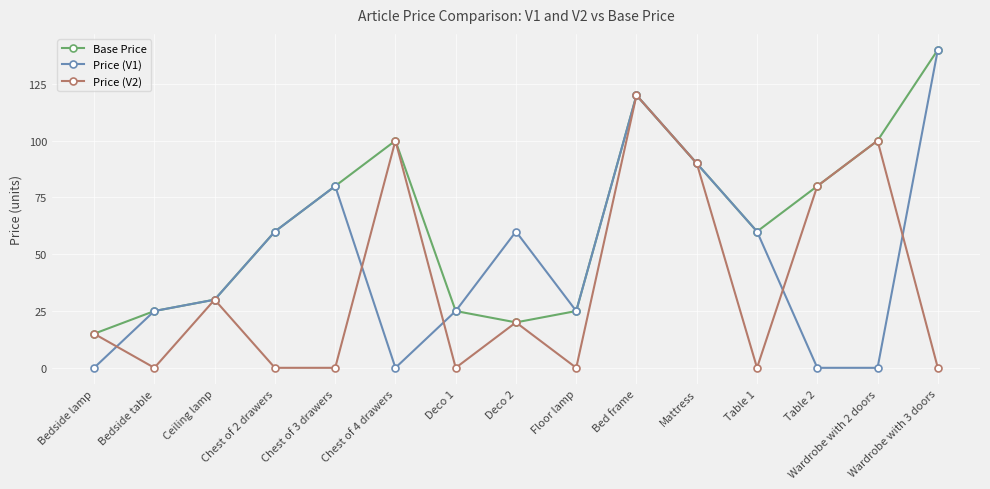

Which category has the lowest value in the Base Price series?

Bedside lamp